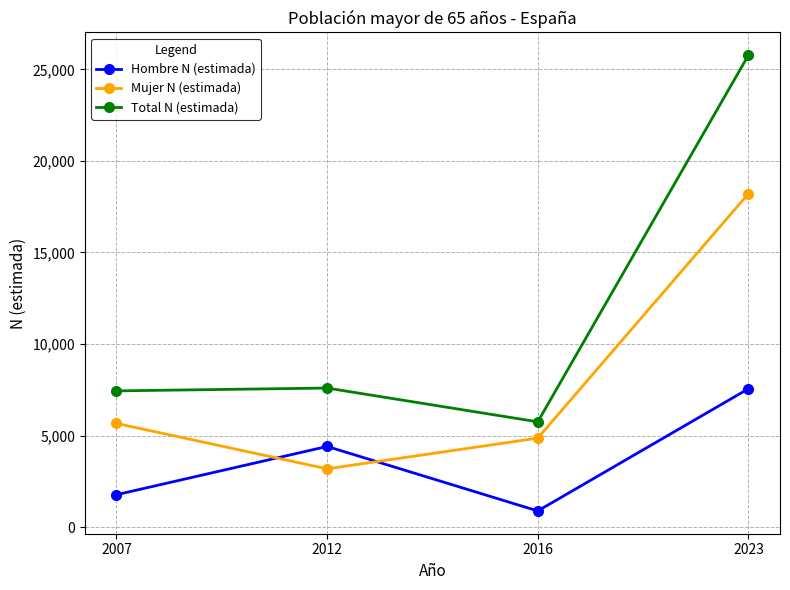

In Hombre N (estimada), how many points are lower than both neighbors (excluding endpoints)?

1